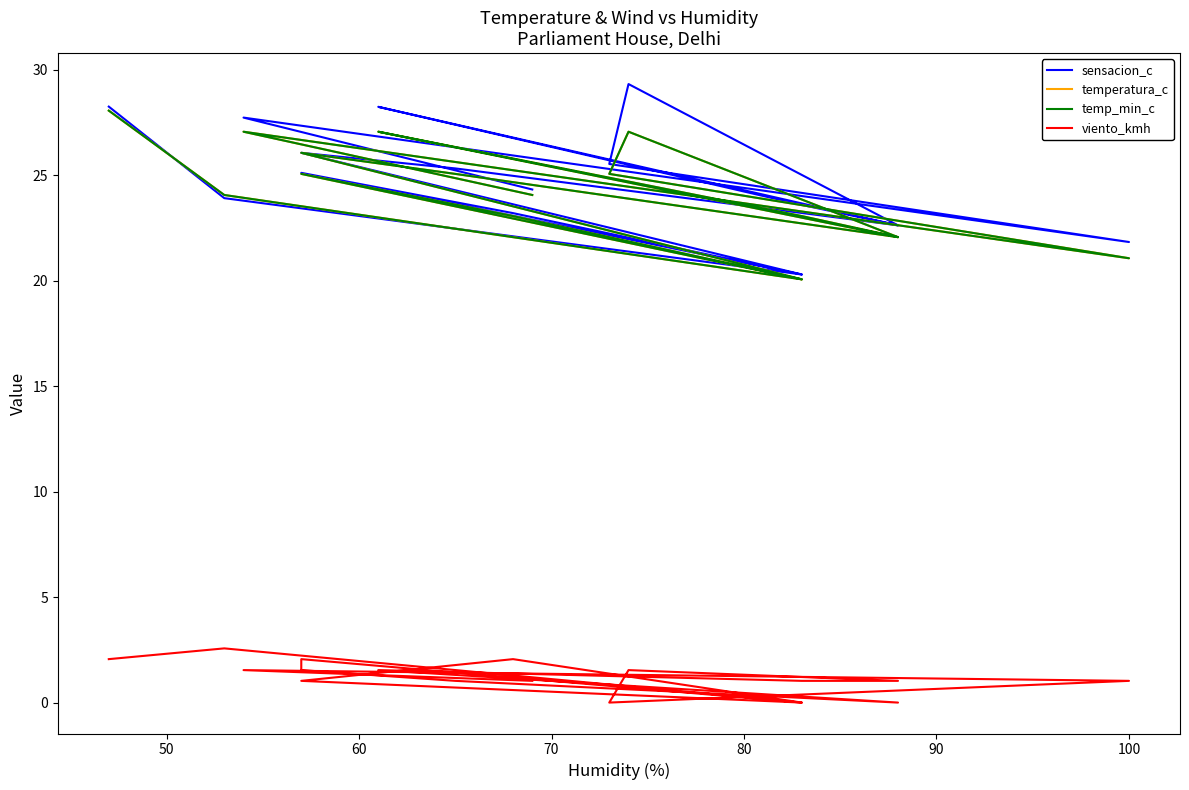

Count the number of data series in this chart.

4